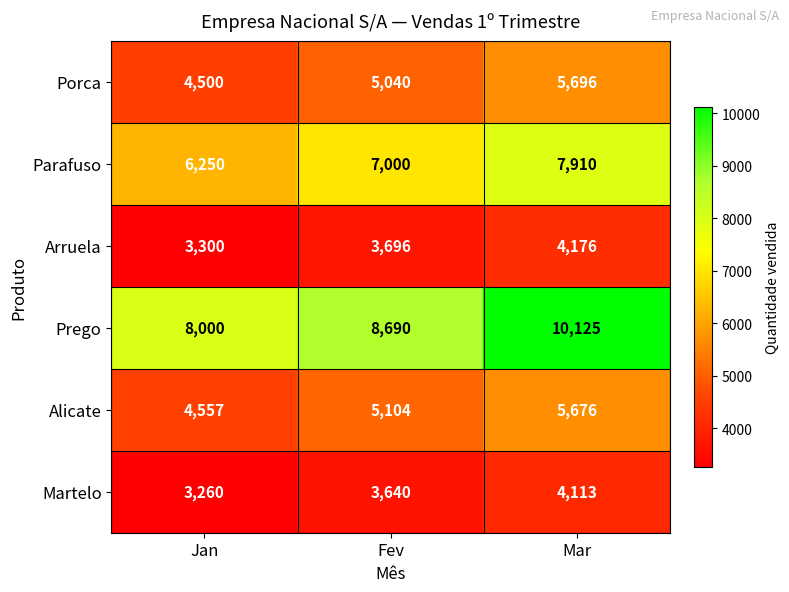

How many data points in Arruela are less than 3696?

1